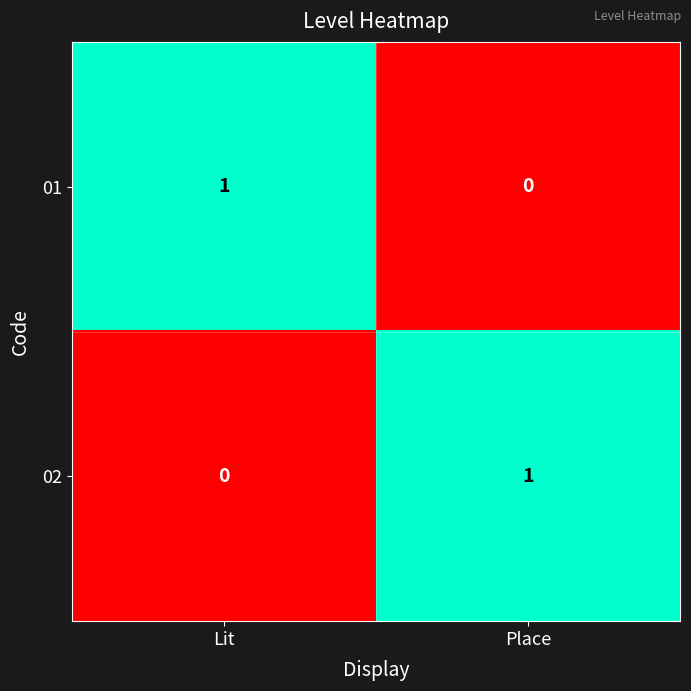

Rank the categories by 02 value from lowest to highest.

Lit, Place